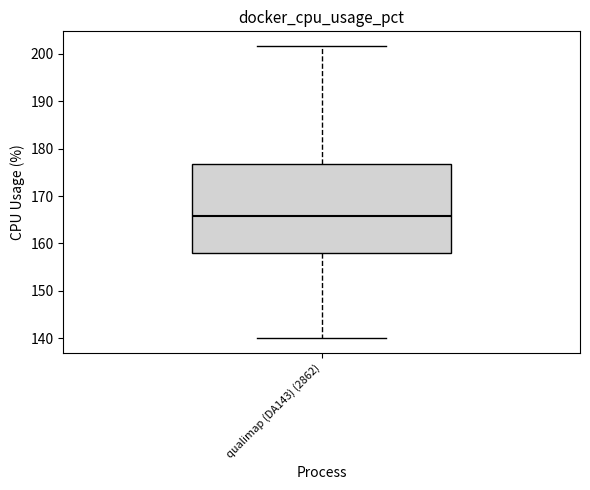

Read this box plot against the y-axis: the position of the median line, the range covered by the box, and the ends of both whiskers. The values are not printed on the chart, so give them approximately, as read against the axis.

median 166, box 158 to 177, whiskers 140 to 202